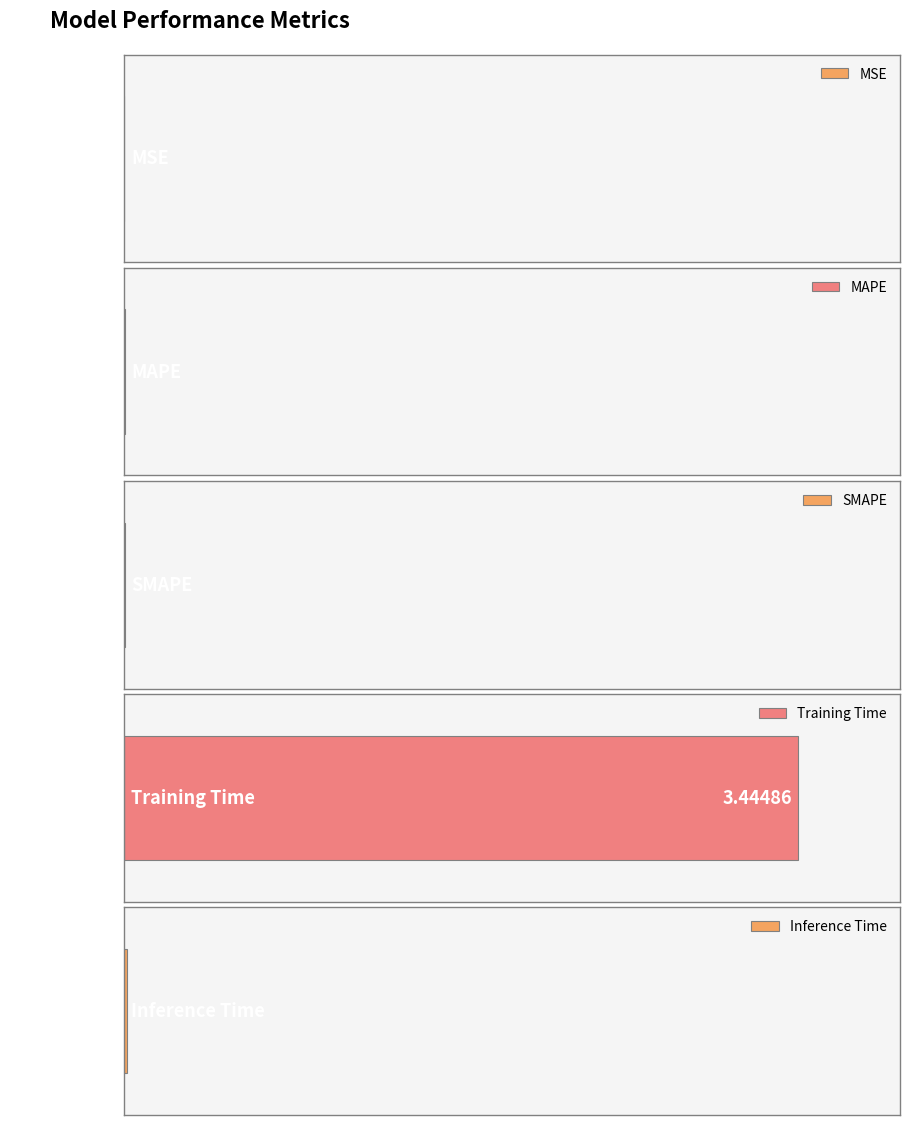

At which category does the chart reach its peak across all series?

Training Time